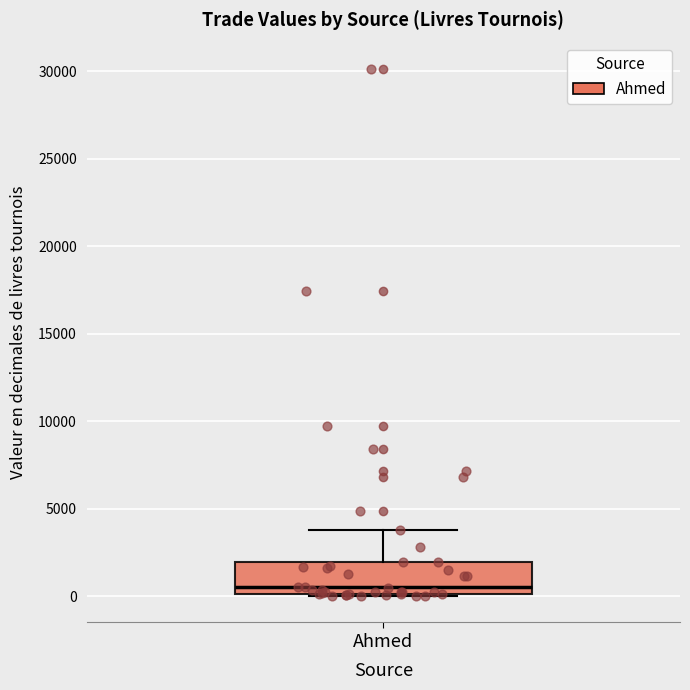

Read this box plot against the y-axis: the position of the median line, the range covered by the box, and the ends of both whiskers. The values are not printed on the chart, so give them approximately, as read against the axis.

median 500, box 0 to 2000, whiskers 0 to 4000